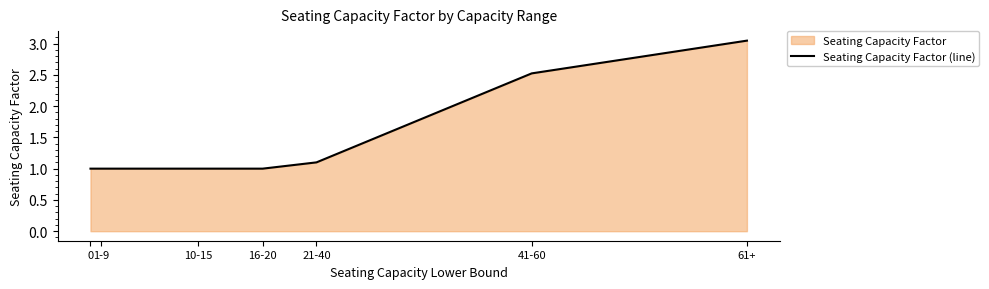

What position from the left is 41-60?

6